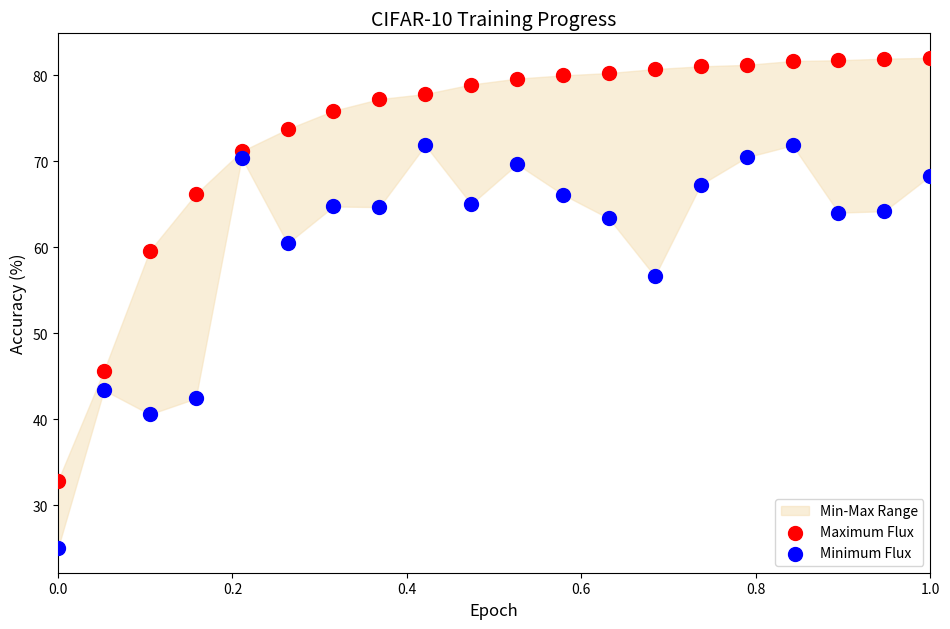

What is the X range (max minus min) for the scatter plot?

1.0